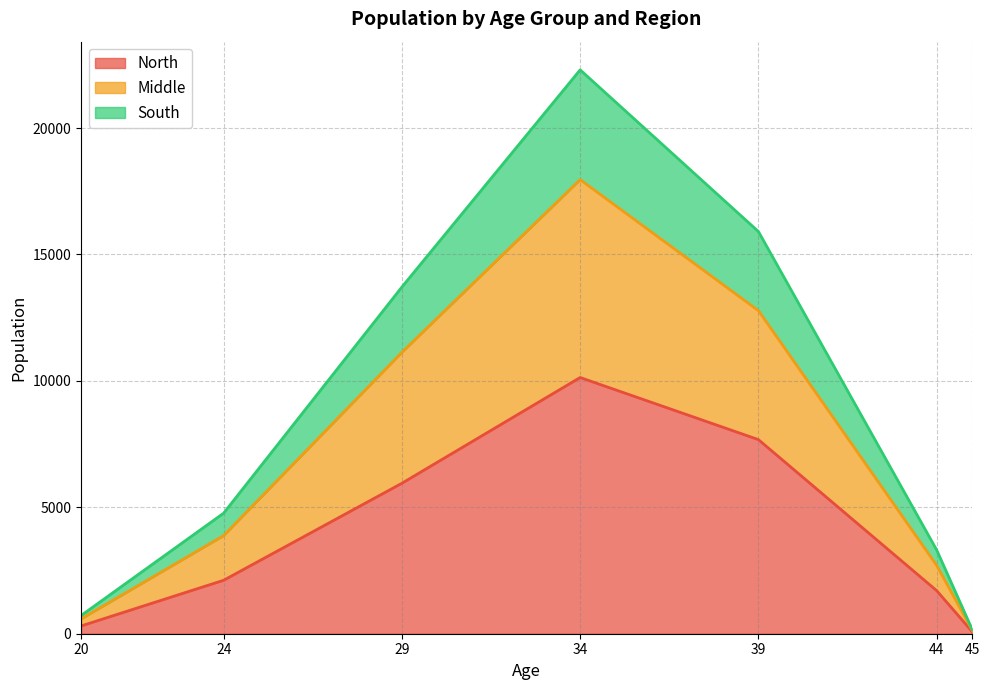

Does the chart have visible grid lines?

Yes